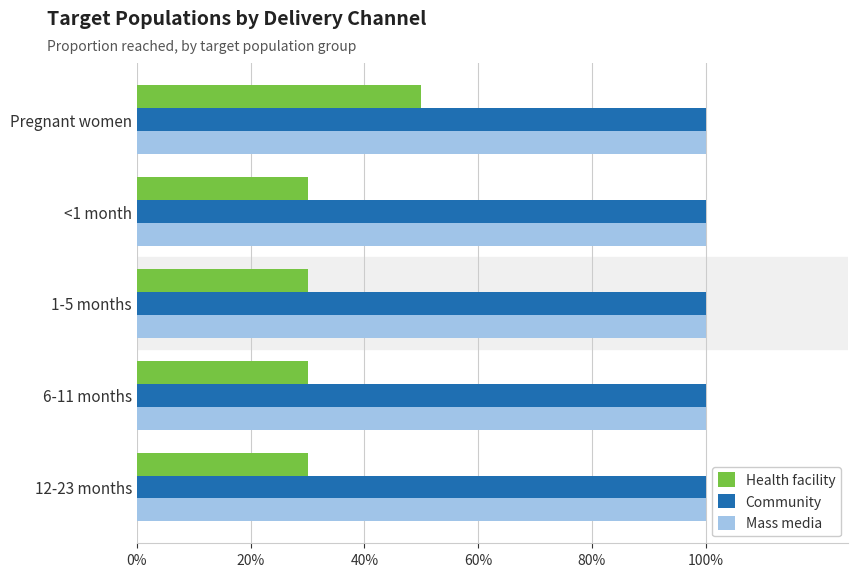

What are all the series names shown in the legend?

Health facility, Community, Mass media